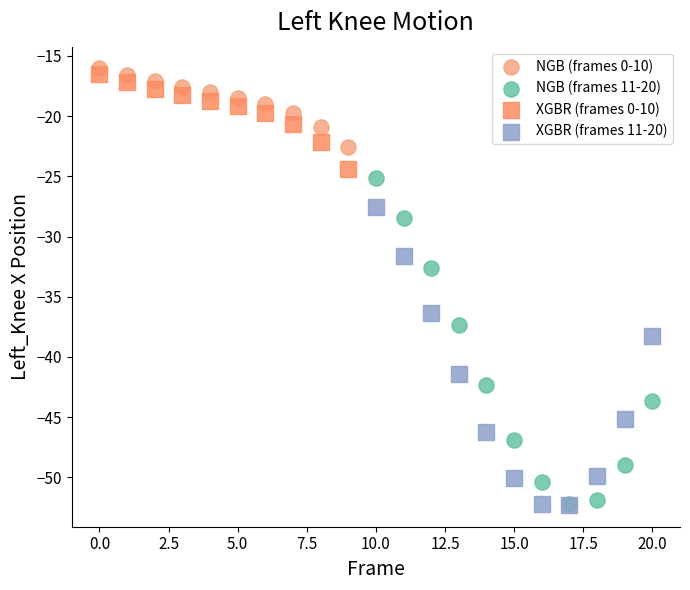

Which series reaches the maximum Y coordinate?

NGB (frames 0-10)